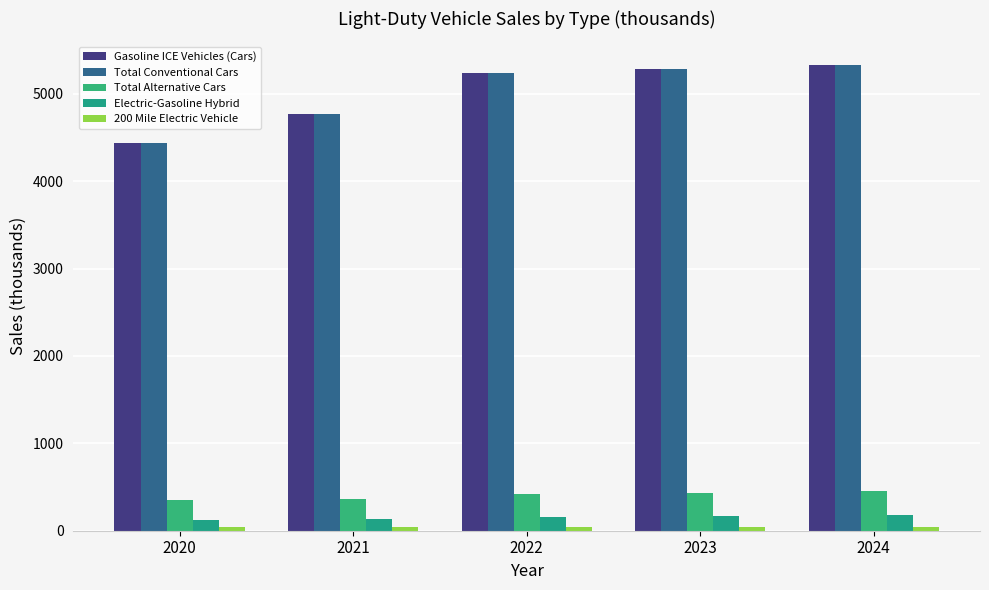

How many bars are there in total?

25